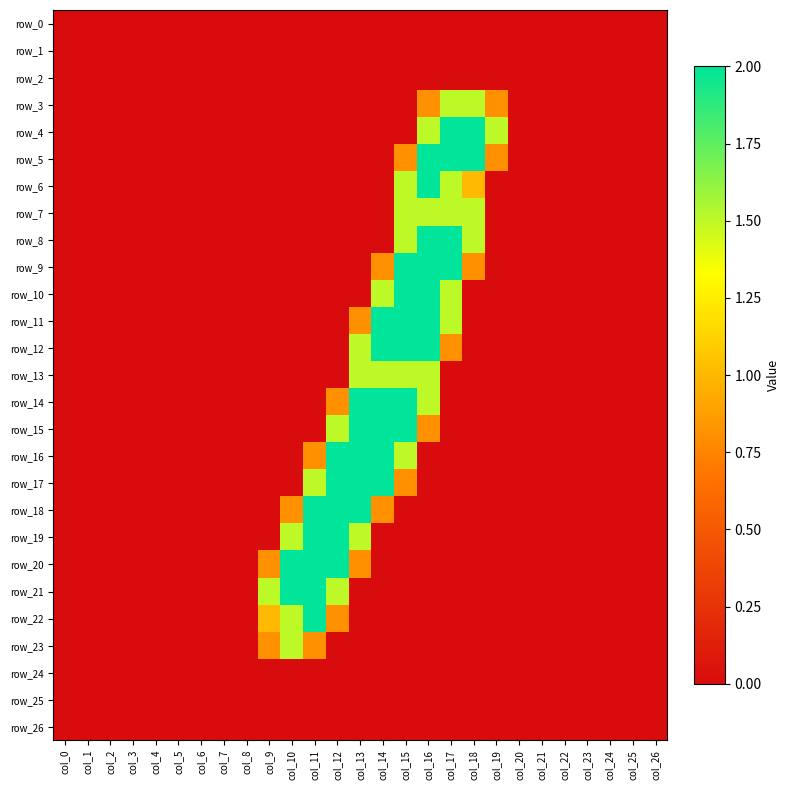

How many data points does each series have?

27